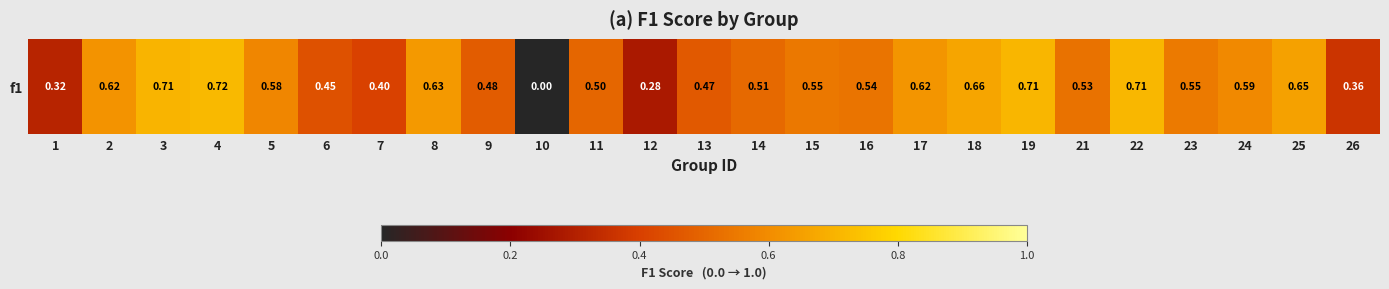

List the labels in order of value, smallest first.

10, 12, 1, 26, 7, 6, 13, 9, 11, 14, 21, 16, 15, 23, 5, 24, 2, 17, 8, 25, 18, 3, 19, 22, 4